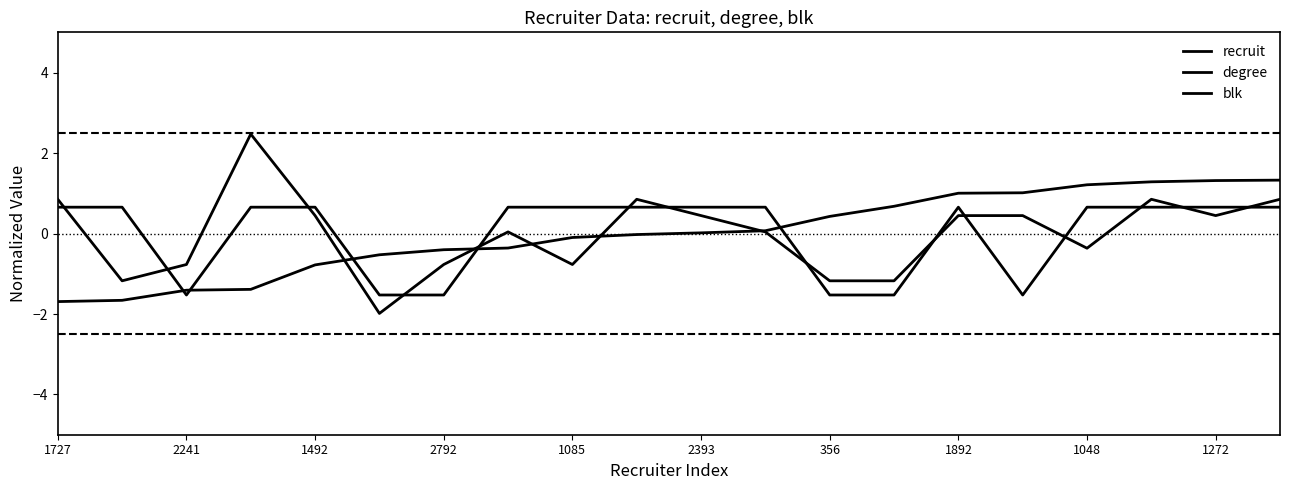

Is this an area chart (filled region under the line)?

No